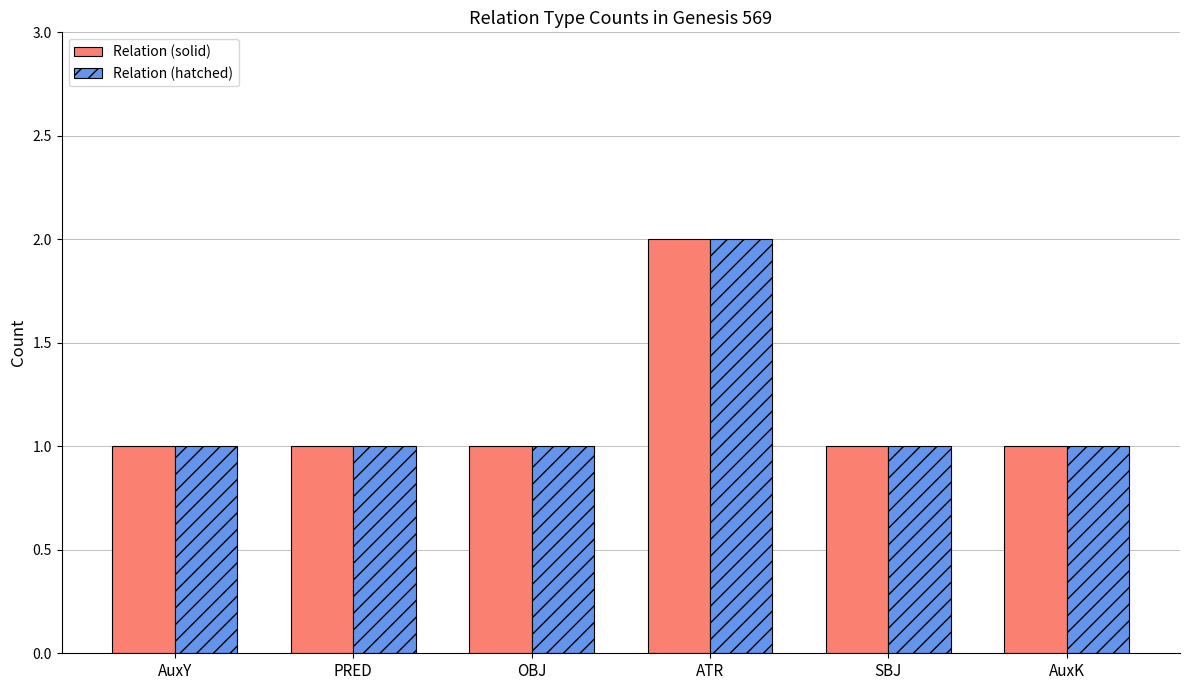

What is the approximate value of Relation (solid) at OBJ?

1